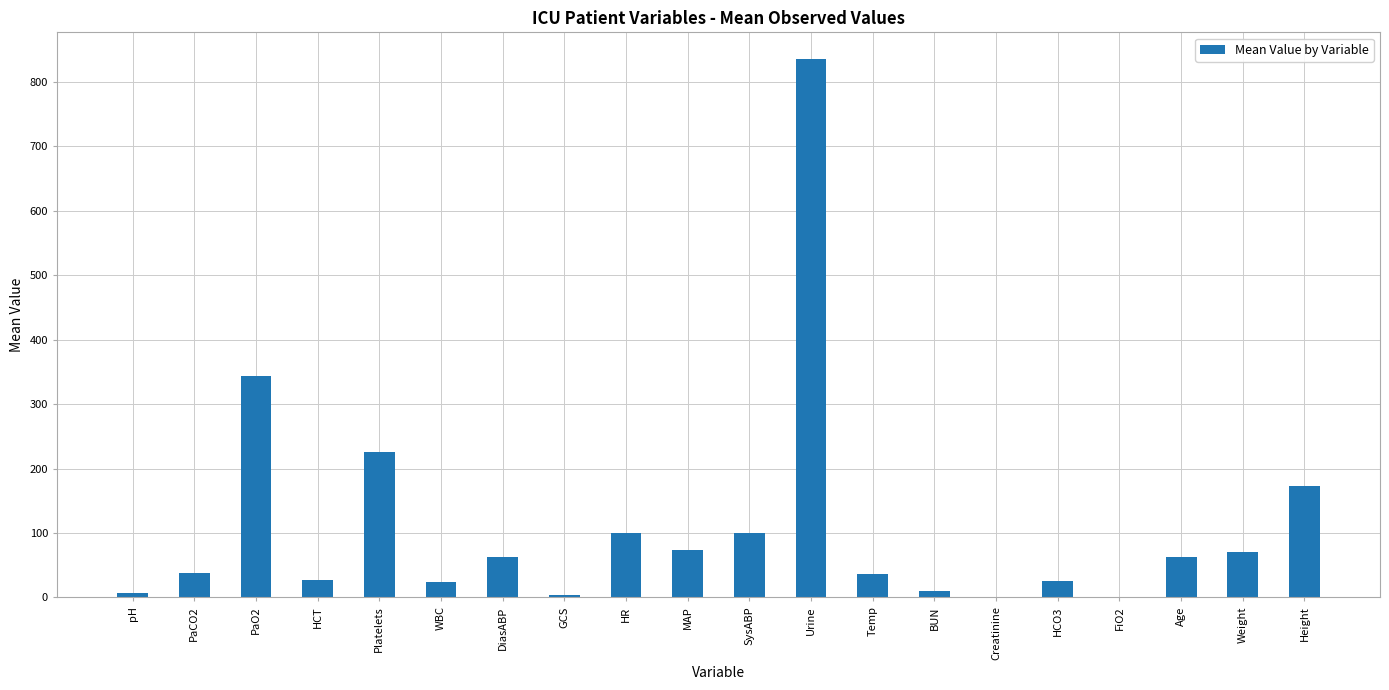

True or false: the data shows 41.7 at HR.

False